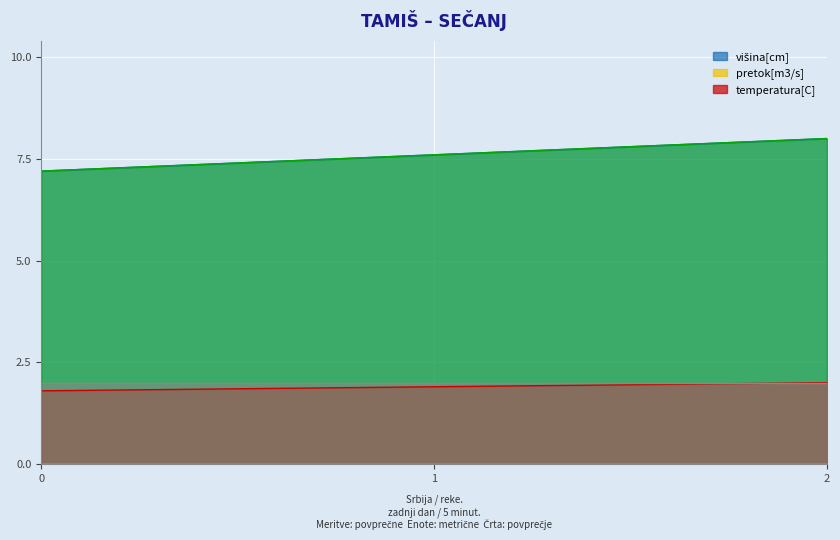

Which series has the largest total across all categories?

col_2